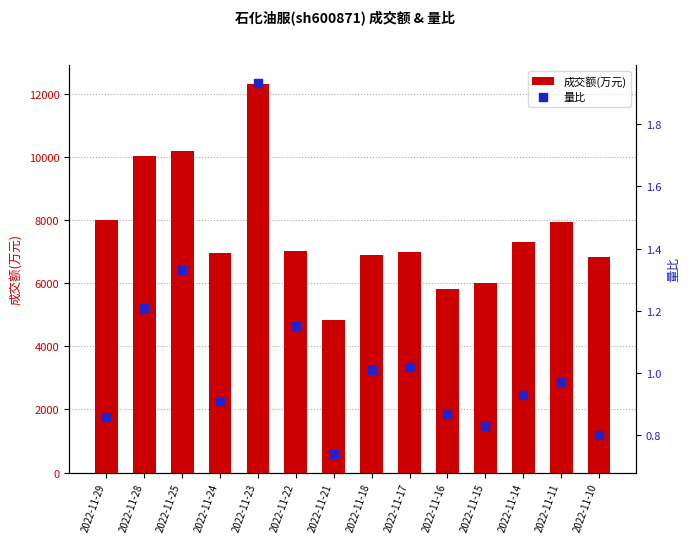

Is the value of 成交额(万元) at 2022-11-10 greater than the value of 量比 at 2022-11-22?

Yes